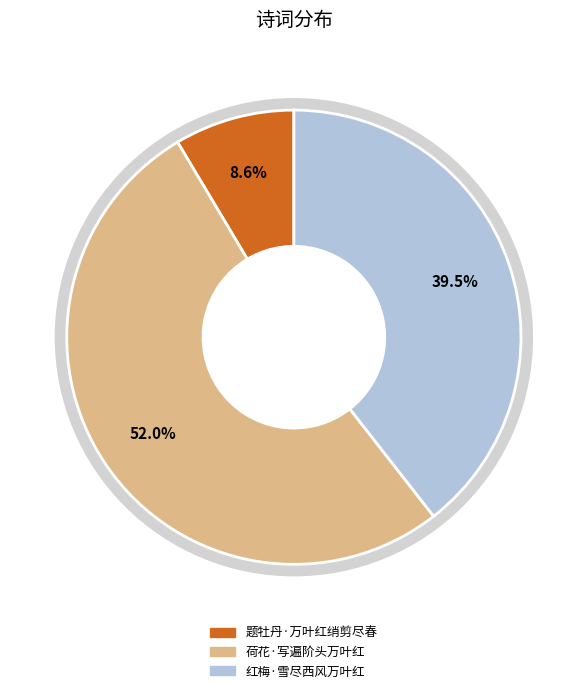

What is the majority slice?

荷花·写遍阶头万叶红